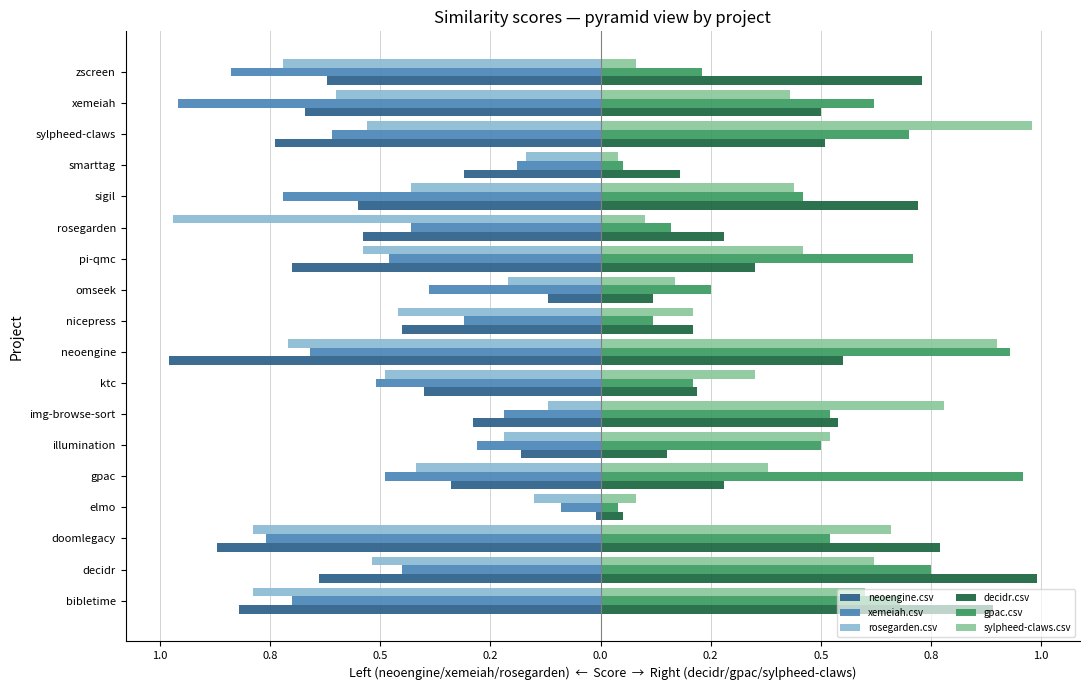

At how many categories does at least one series exceed 0?

18